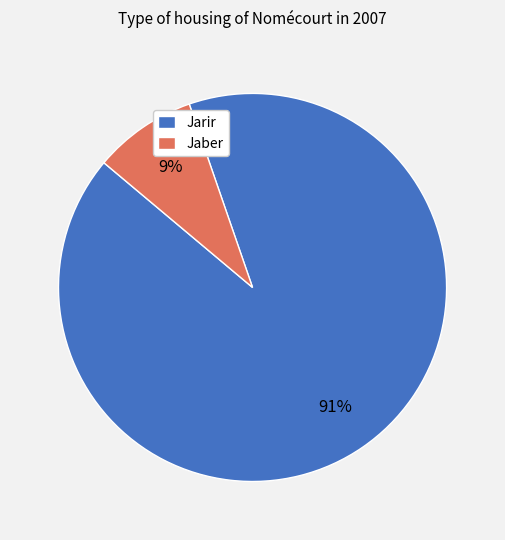

Is Jaber the majority of the pie?

No